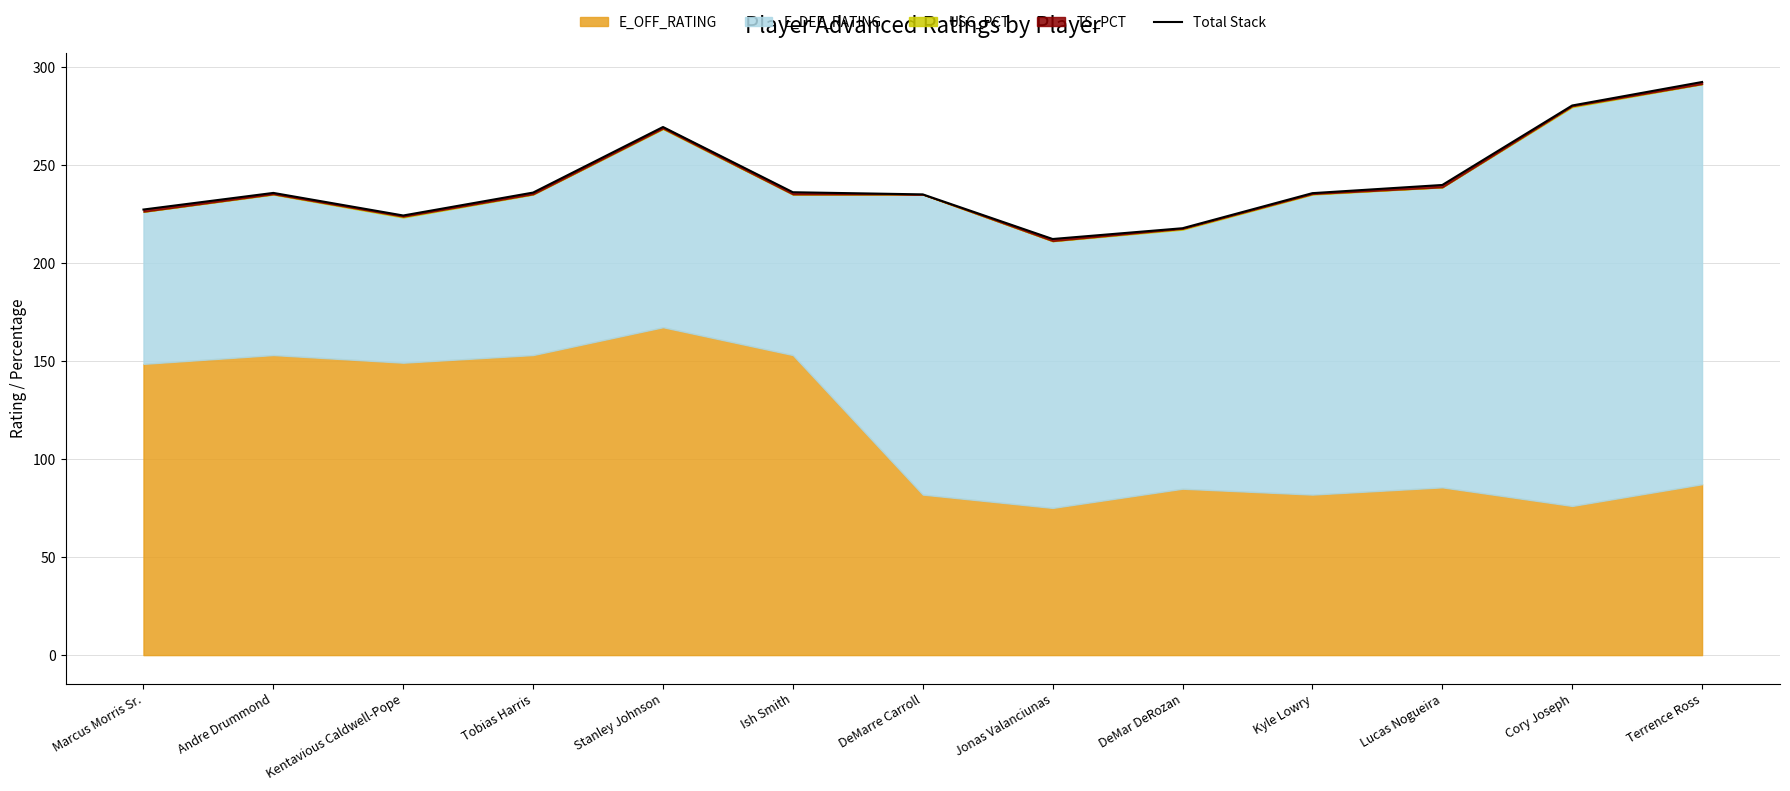

At which label does the data first exceed 235?

Andre Drummond